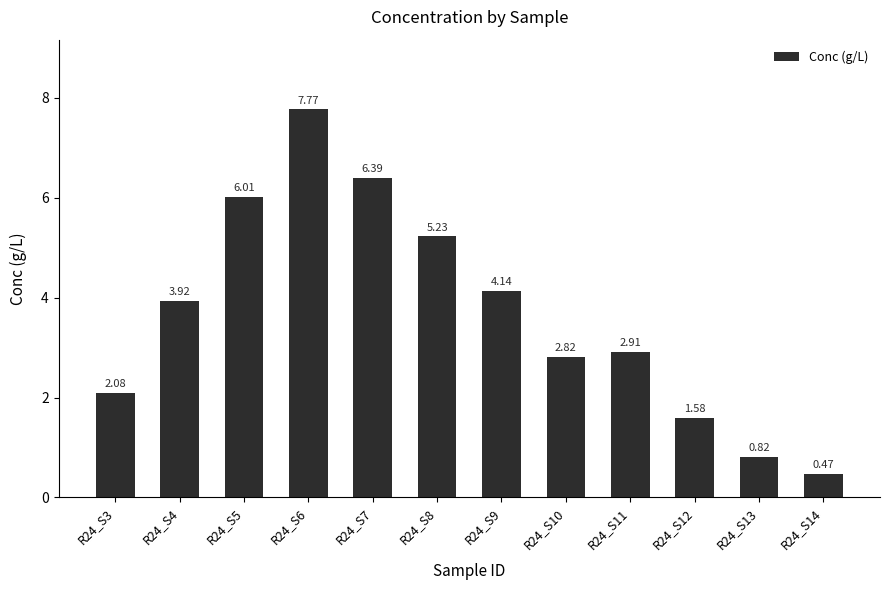

List the labels in order of value, largest first.

R24_S6, R24_S7, R24_S5, R24_S8, R24_S9, R24_S4, R24_S11, R24_S10, R24_S3, R24_S12, R24_S13, R24_S14